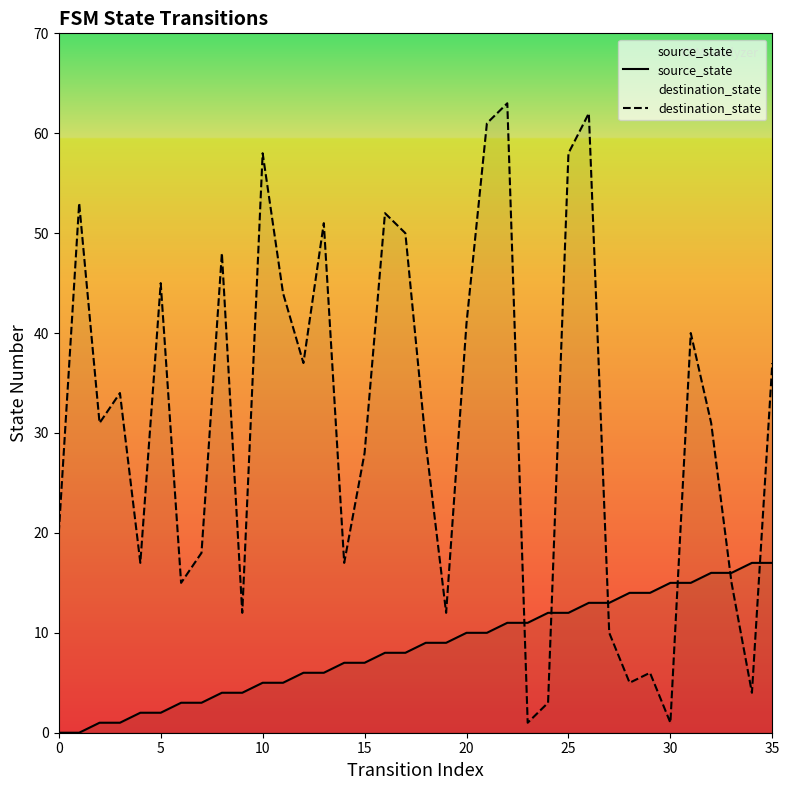

What is the difference between the maximum and minimum values in the destination_state series?

62